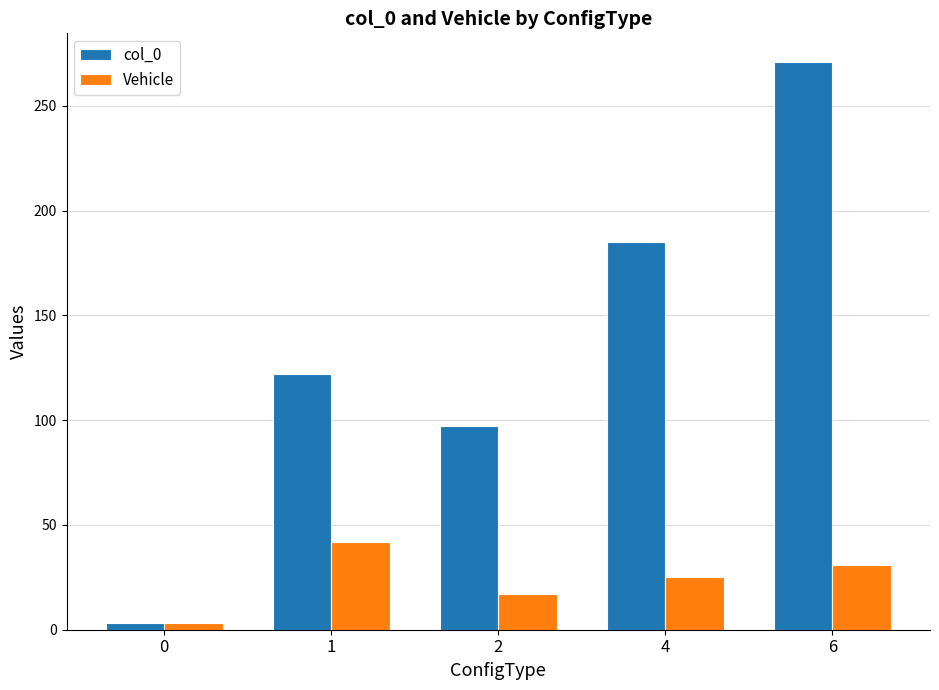

Where does the Vehicle series first go above 25?

1